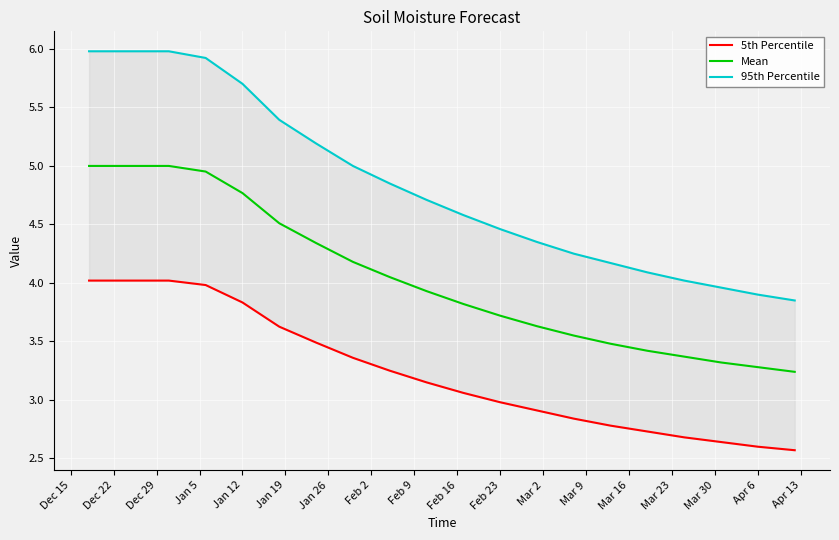

Is it true that 5th Percentile equals 2.6 at Apr 6?

True